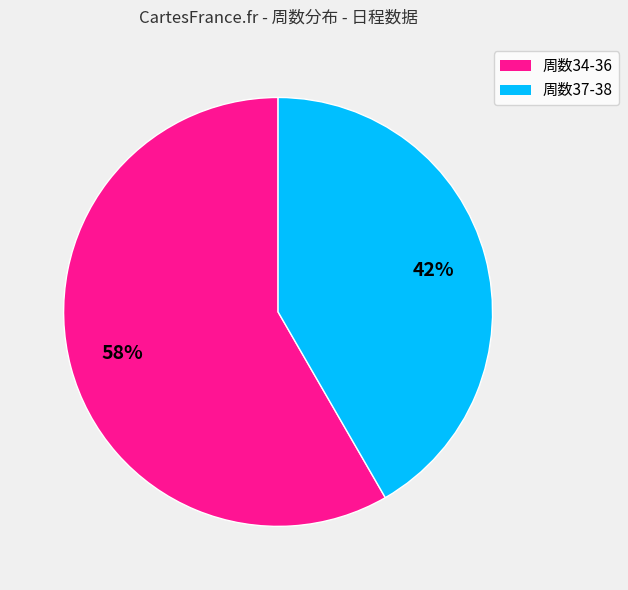

To the nearest percent, what is the average slice percentage?

50%